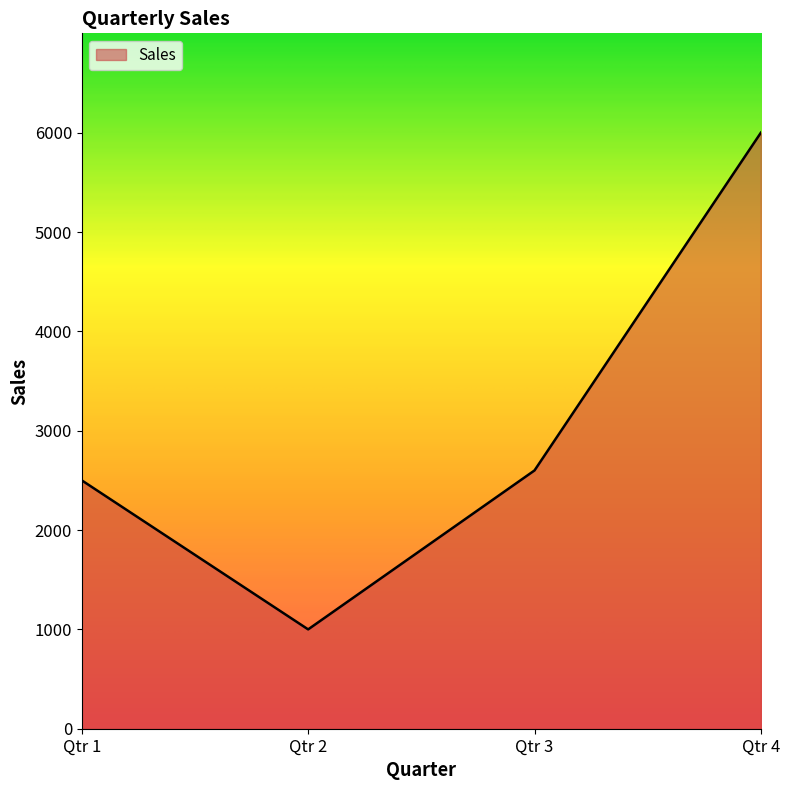

Reading right to left, extract all data points from this chart.

Qtr 4=6000	Qtr 3=2600	Qtr 2=1000	Qtr 1=2500